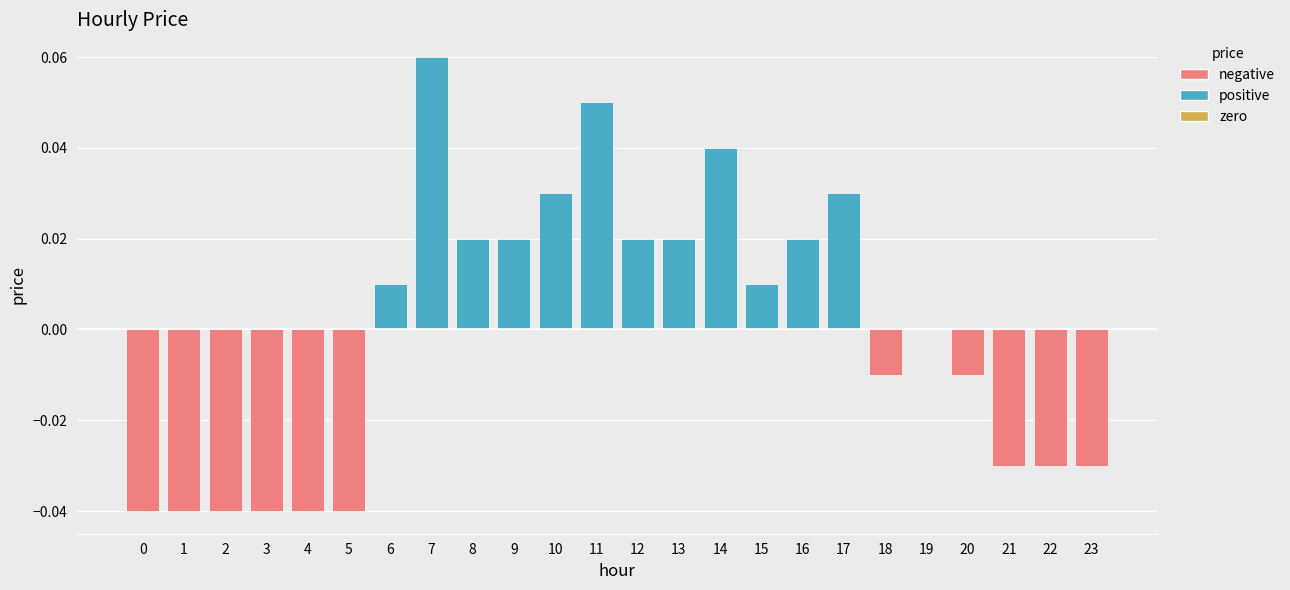

Which label corresponds to the largest value in the chart?

7